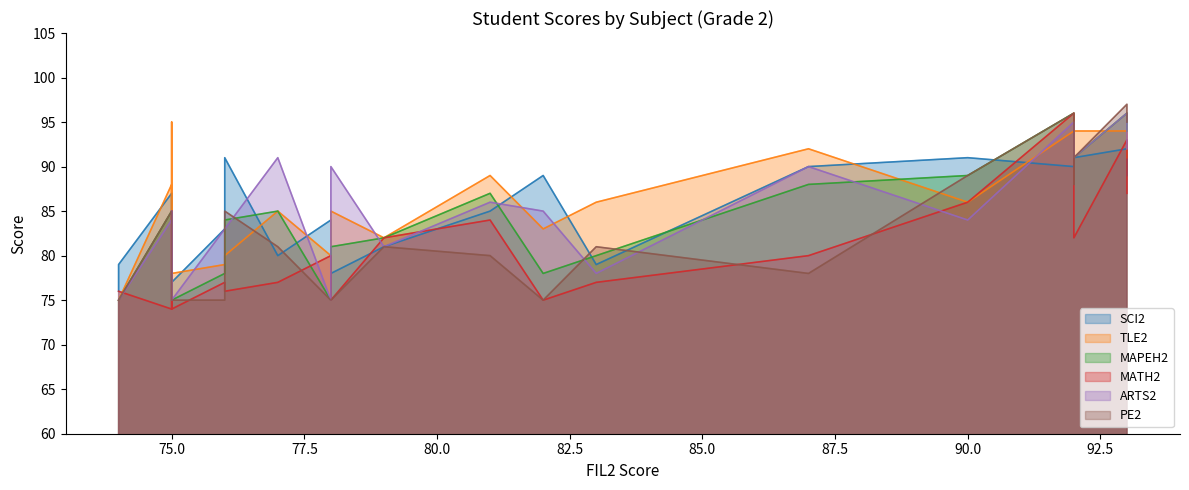

Is it true that the value at 2 is 54?

False